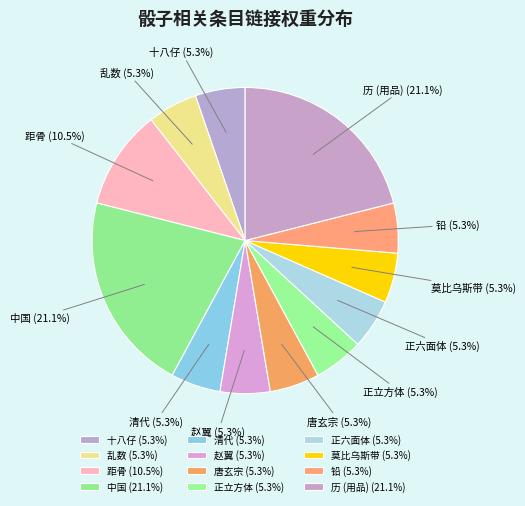

Does 距骨 represent more than half of the total?

No